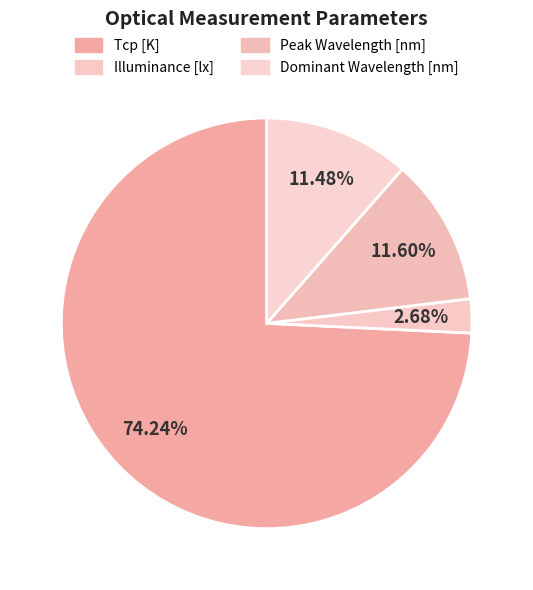

What is the ratio of the value at Peak Wavelength [nm] to the value at Illuminance [lx]?

4.3